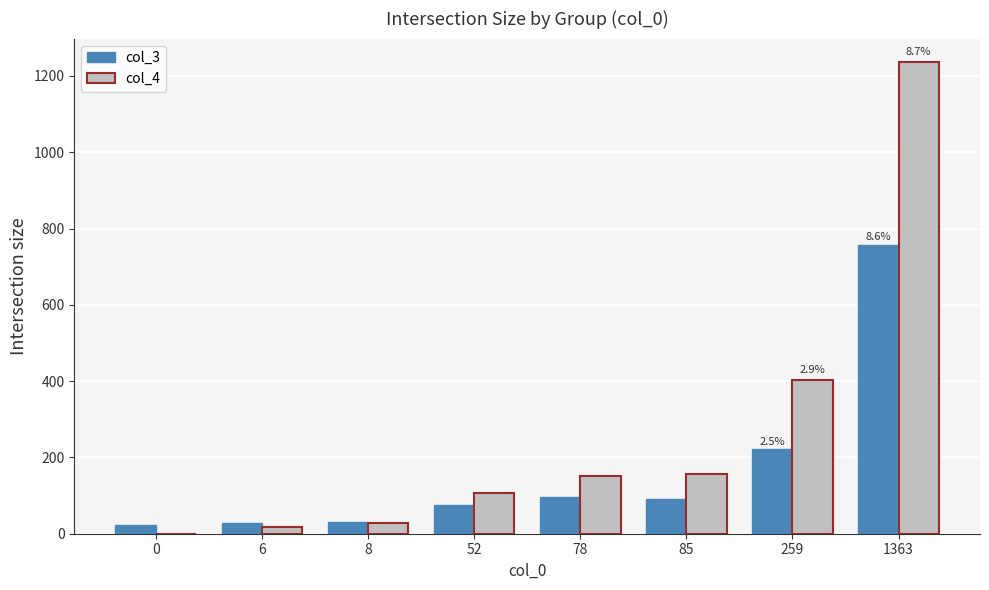

What is the sum of all col_3 values?

1320